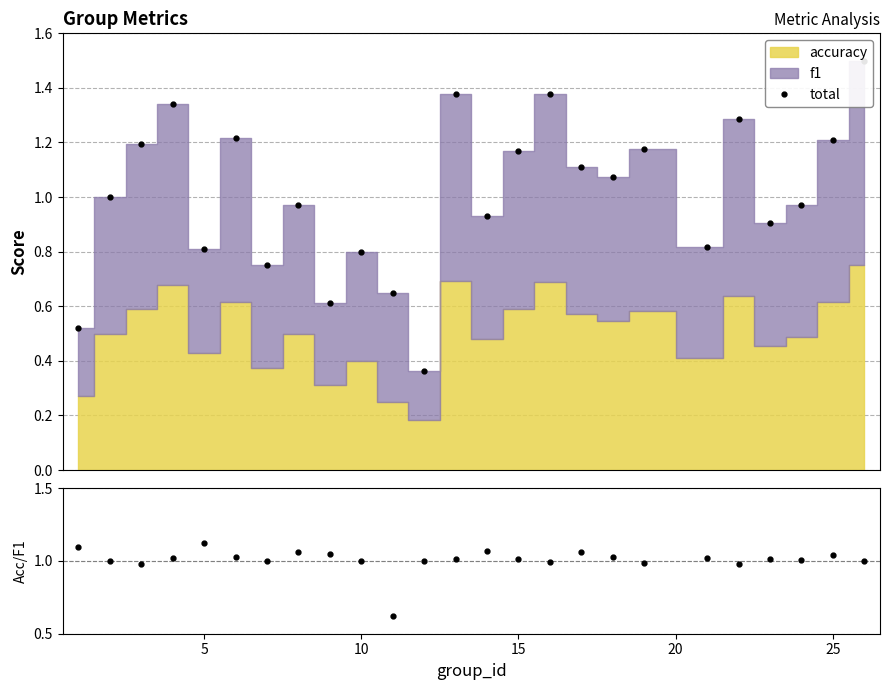

What is the greatest value displayed?

1.5